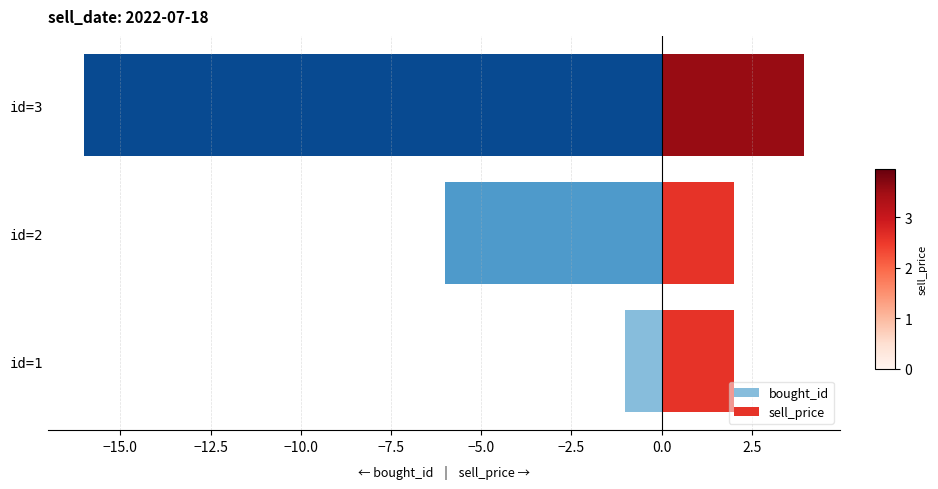

Which series has the largest total across all categories?

sell_price